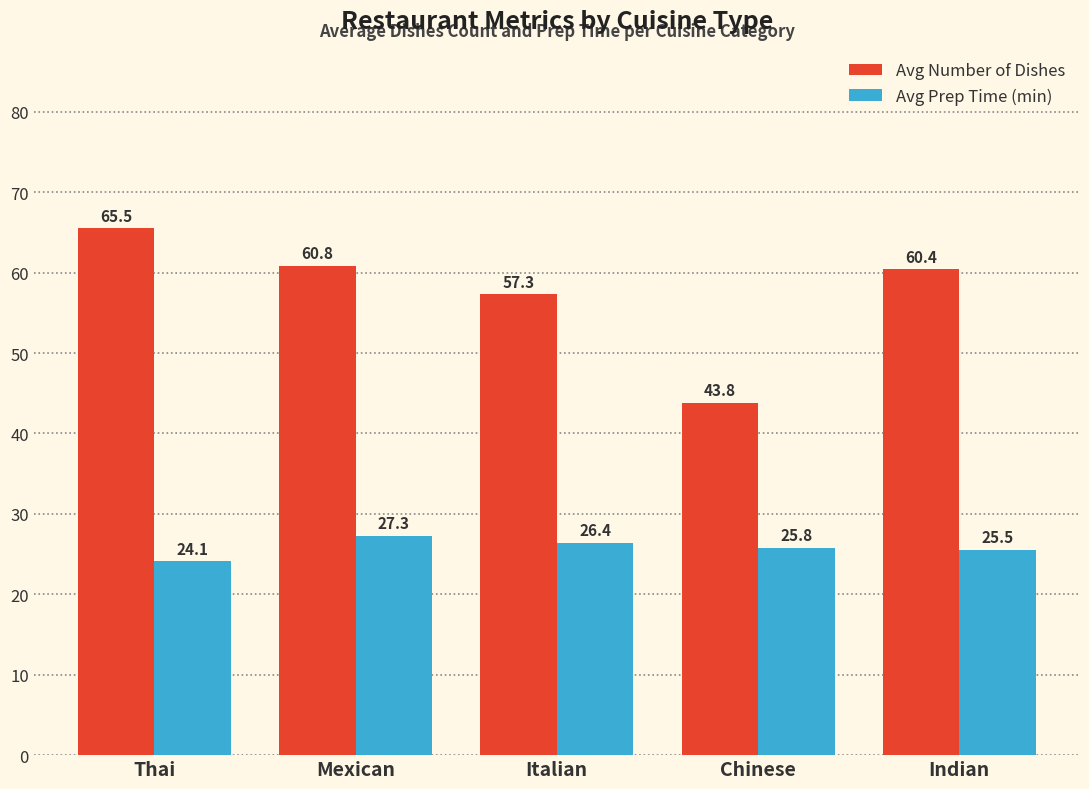

At how many categories does at least one series exceed 31?

5